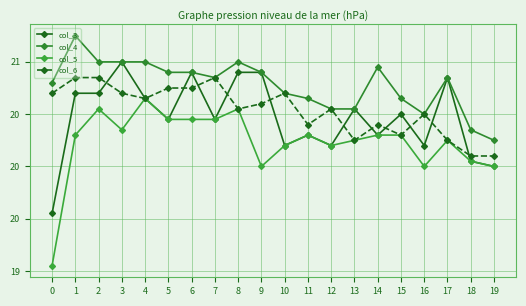

True or false: col_3 has a value of 35.7 at 14.

False